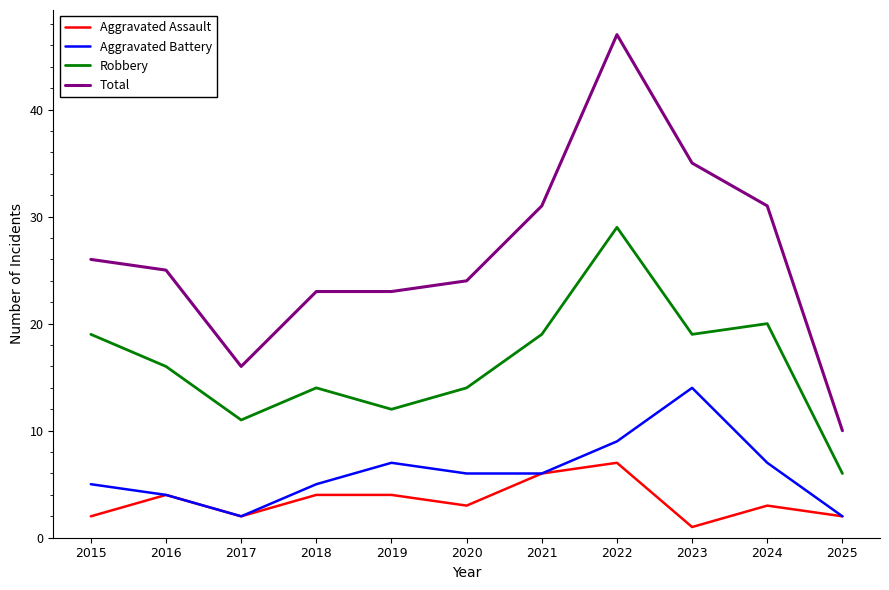

Between 2020 and 2023, which series saw the biggest shift?

Total